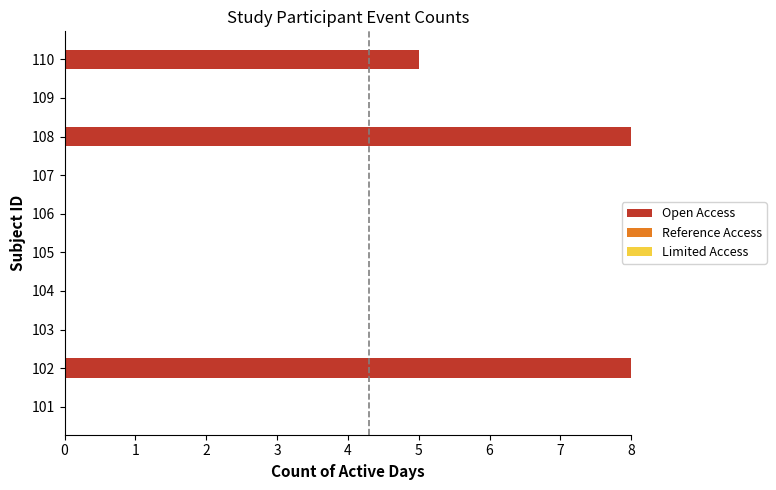

Which has a higher value, 102 or 106?

102